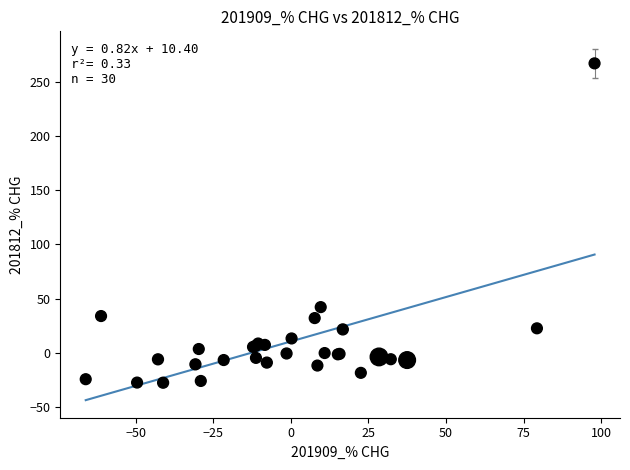

What Y value in the scatter plot is closest to 119?

42.1